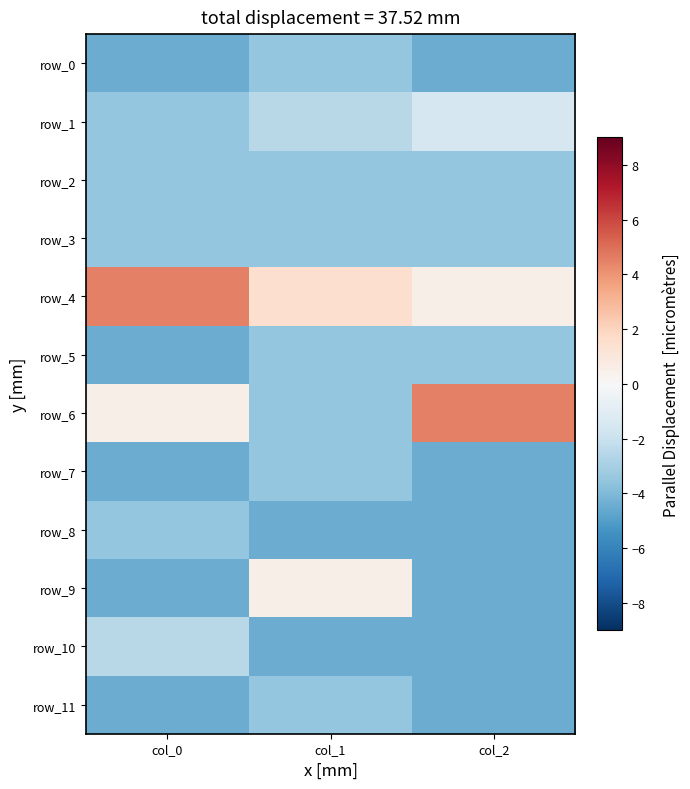

Is it true that row_10 equals -7.8 at col_1?

False